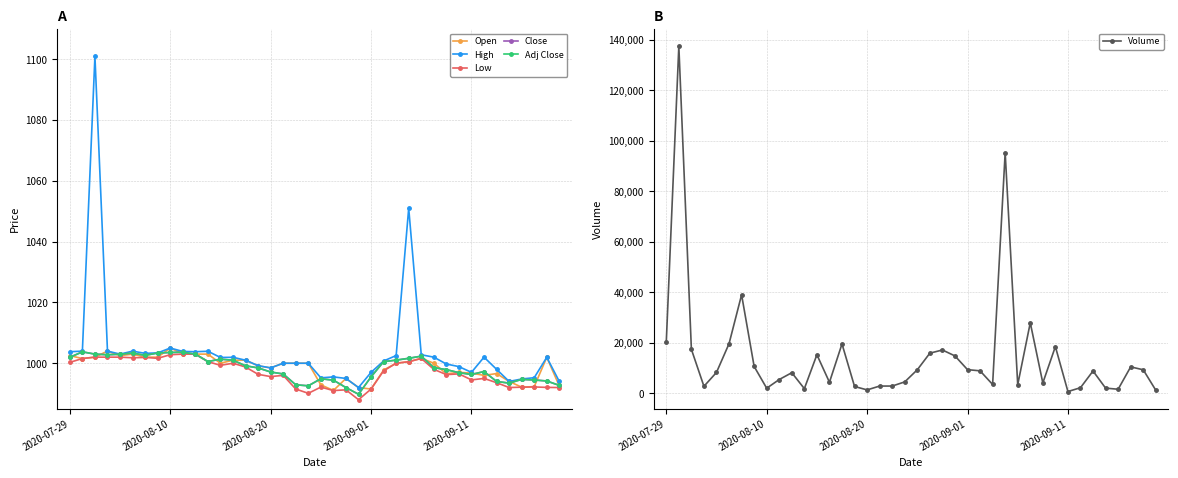

After their last crossing, which series has the higher values: Open or Adj Close?

Adj Close